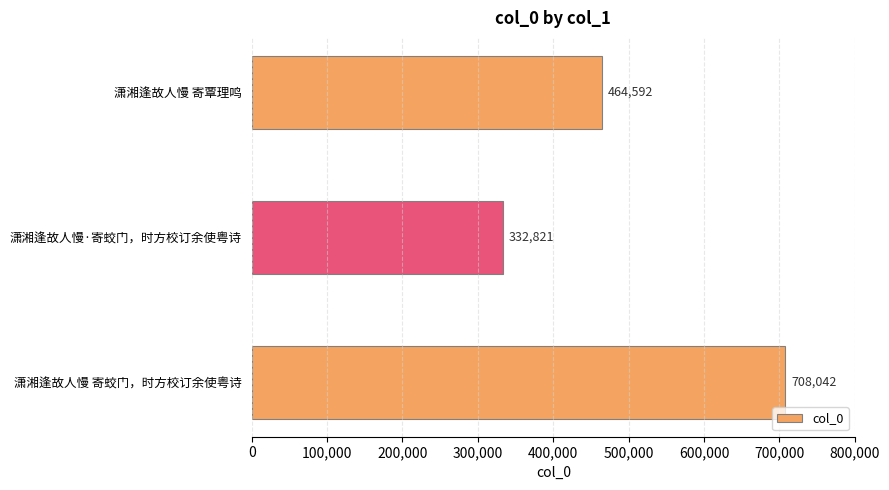

The chart shows a value of 332821 at 潇湘逢故人慢·寄蛟门，时方校订余使粤诗. True or false?

True